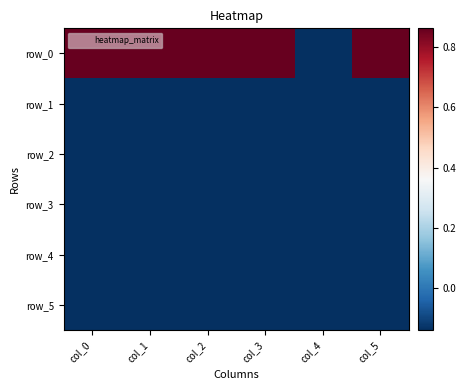

List the series in order of their peak value, highest first.

row_0, row_5, row_2, row_3, row_1, row_4